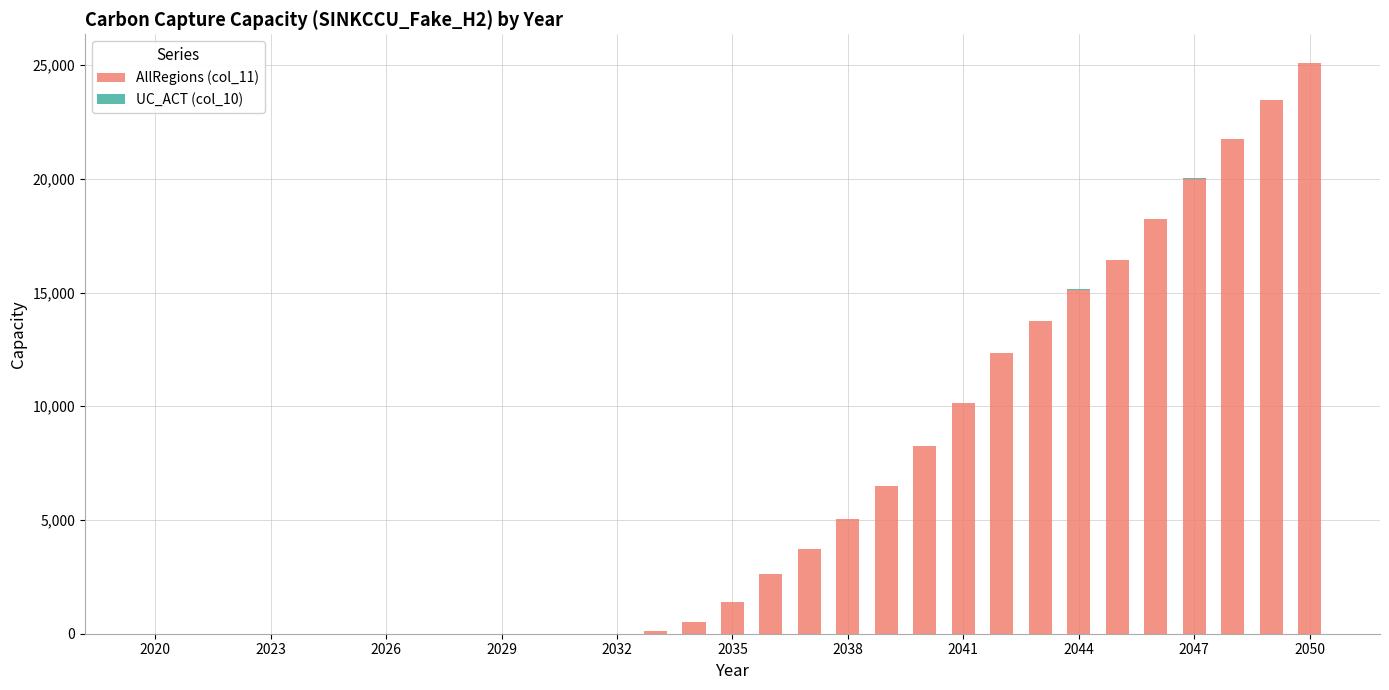

Are the bars horizontal?

No